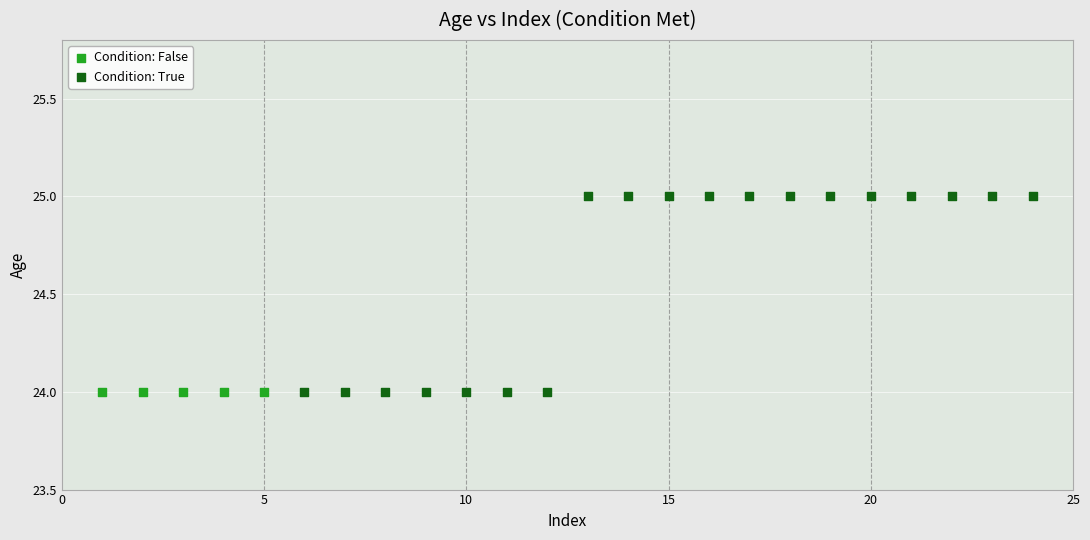

Which series reaches the maximum Y coordinate?

Condition: True